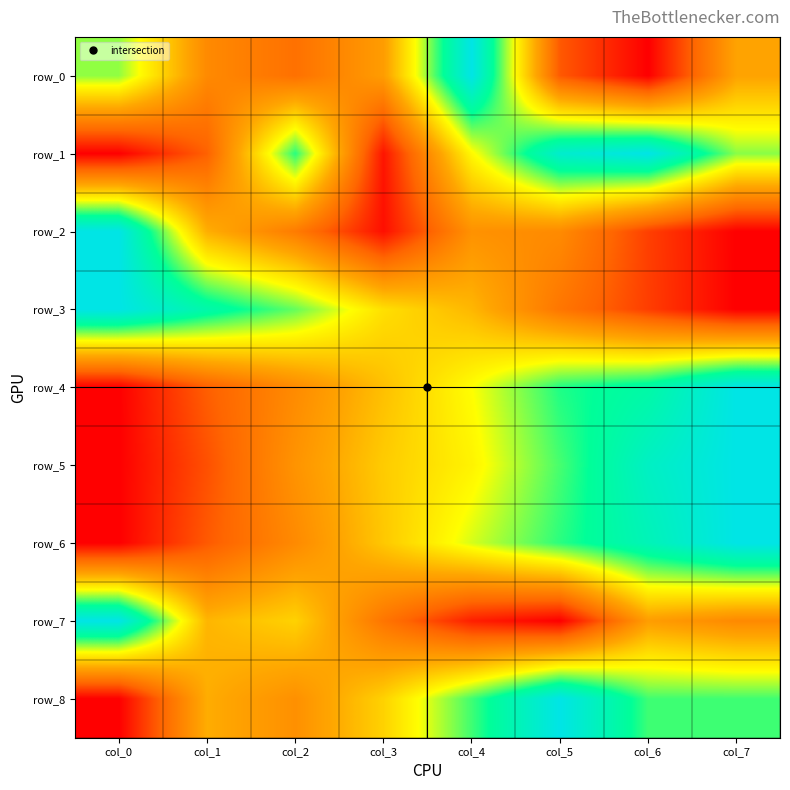

Which series has the largest range (max minus min)?

row_0